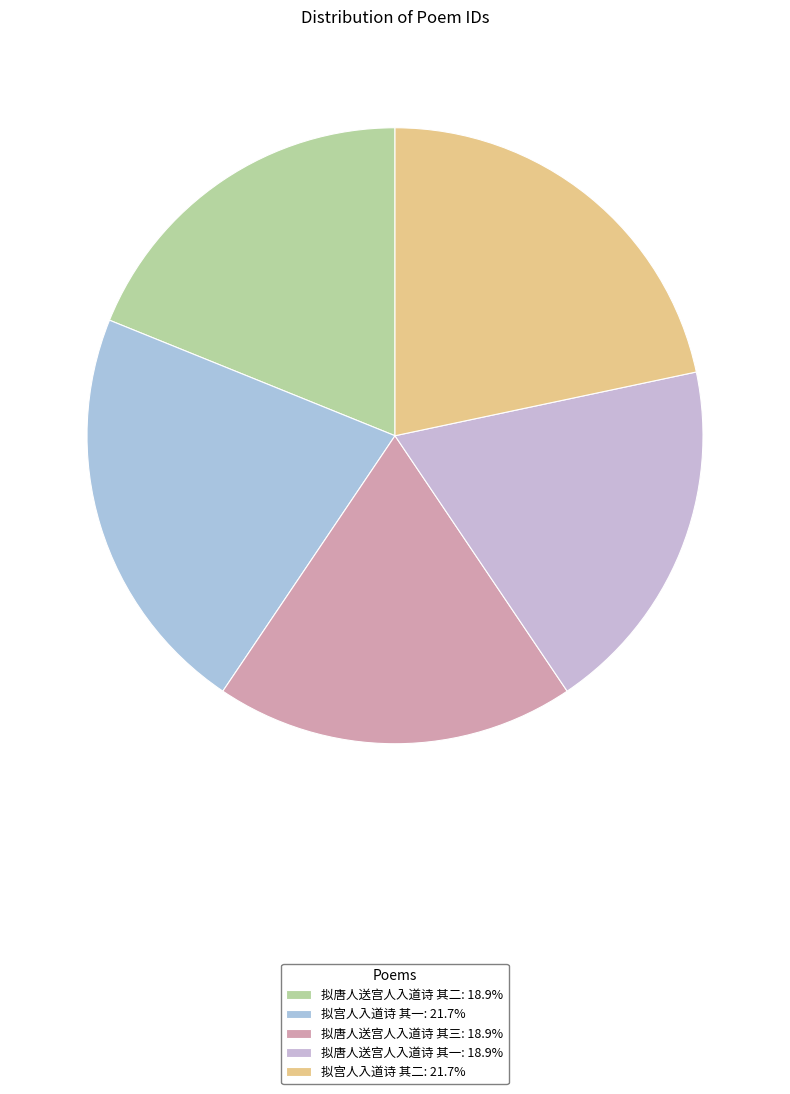

Does any single category account for the majority?

No